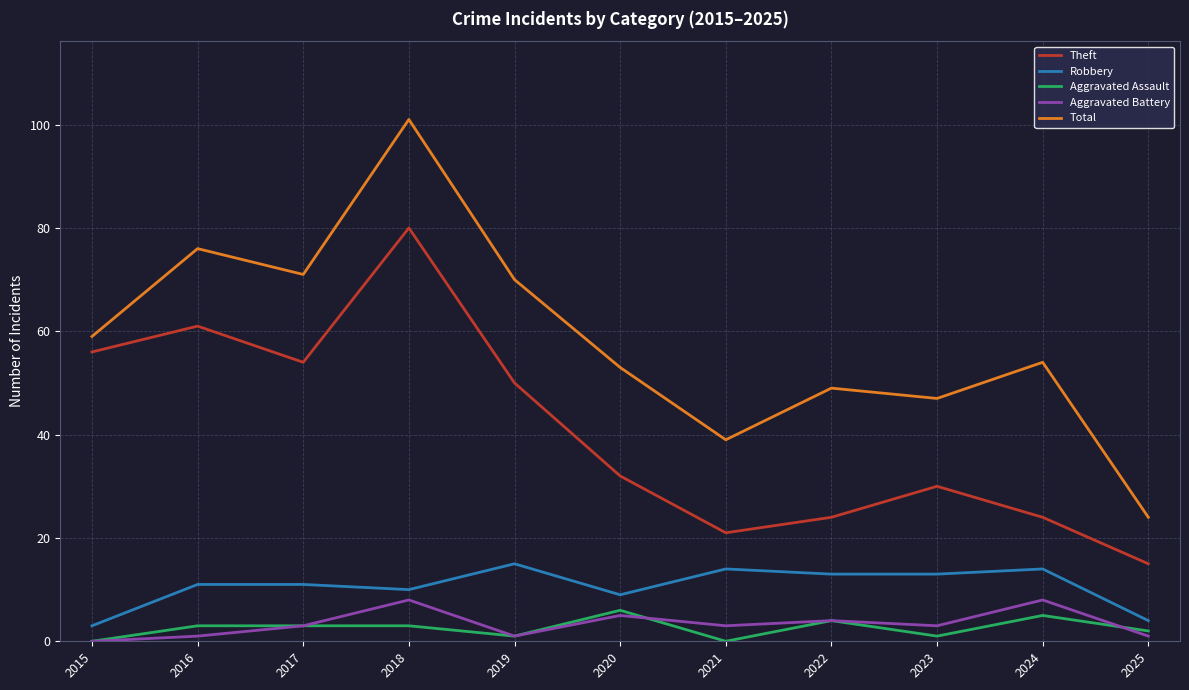

What value does the Aggravated Battery series have at 2022?

4